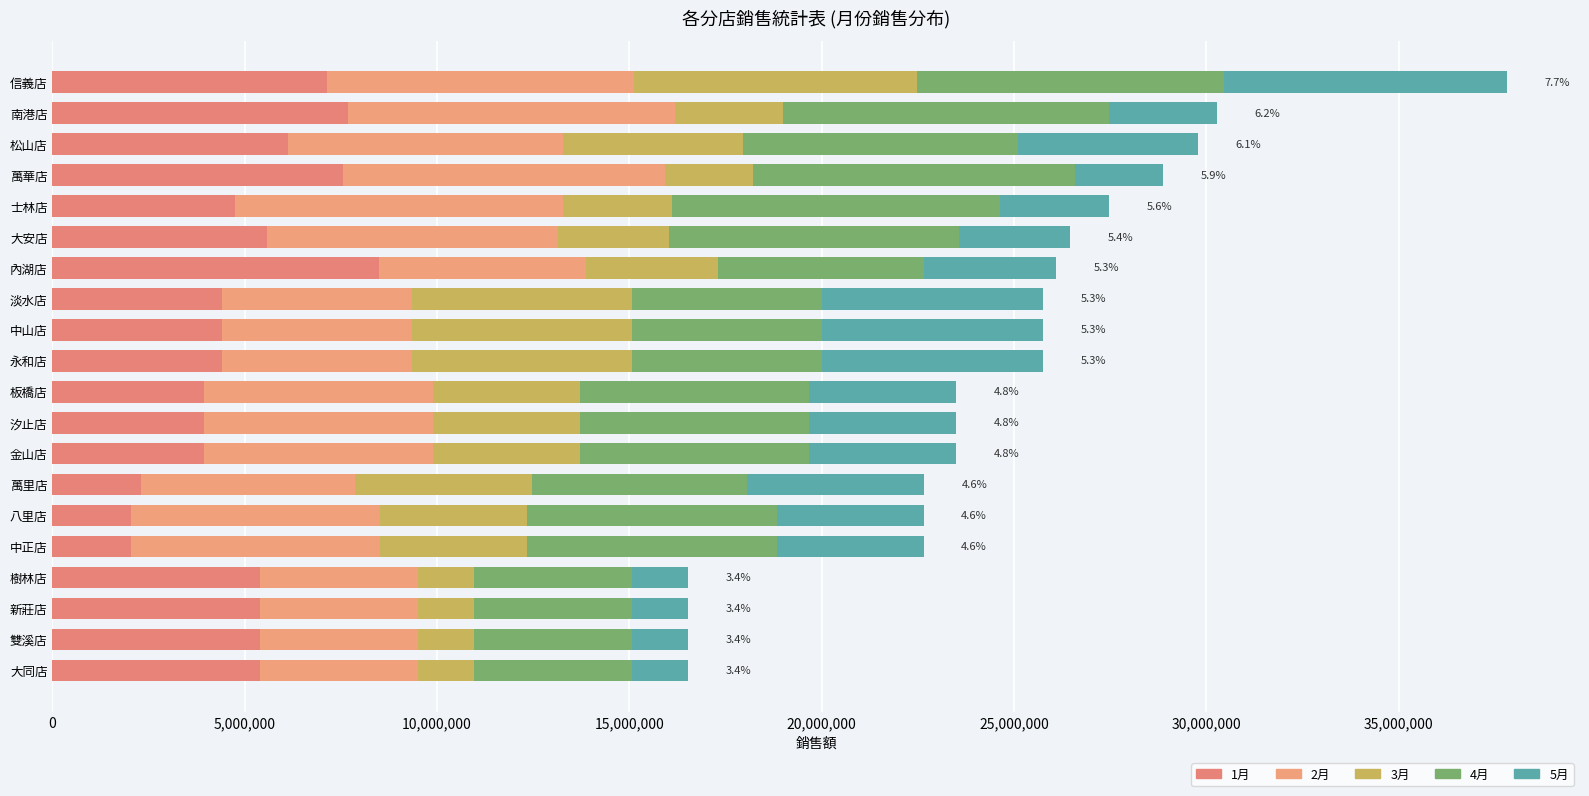

What is the difference between the maximum and minimum values in the 4月 series?

4418635